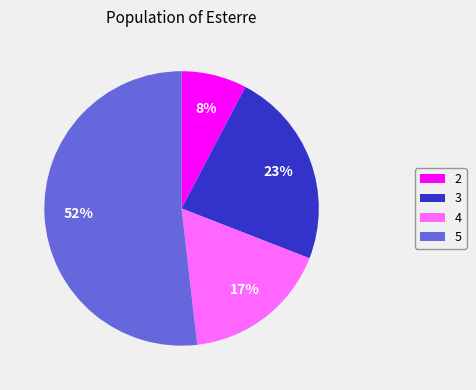

What is the largest slice in the pie chart?

5